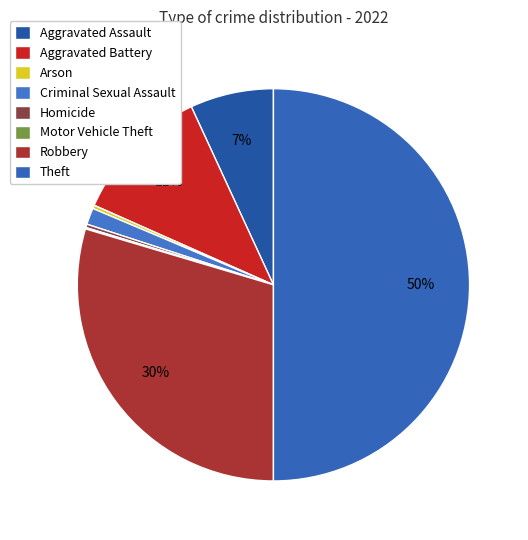

To the nearest percent, what is the average slice percentage?

12%